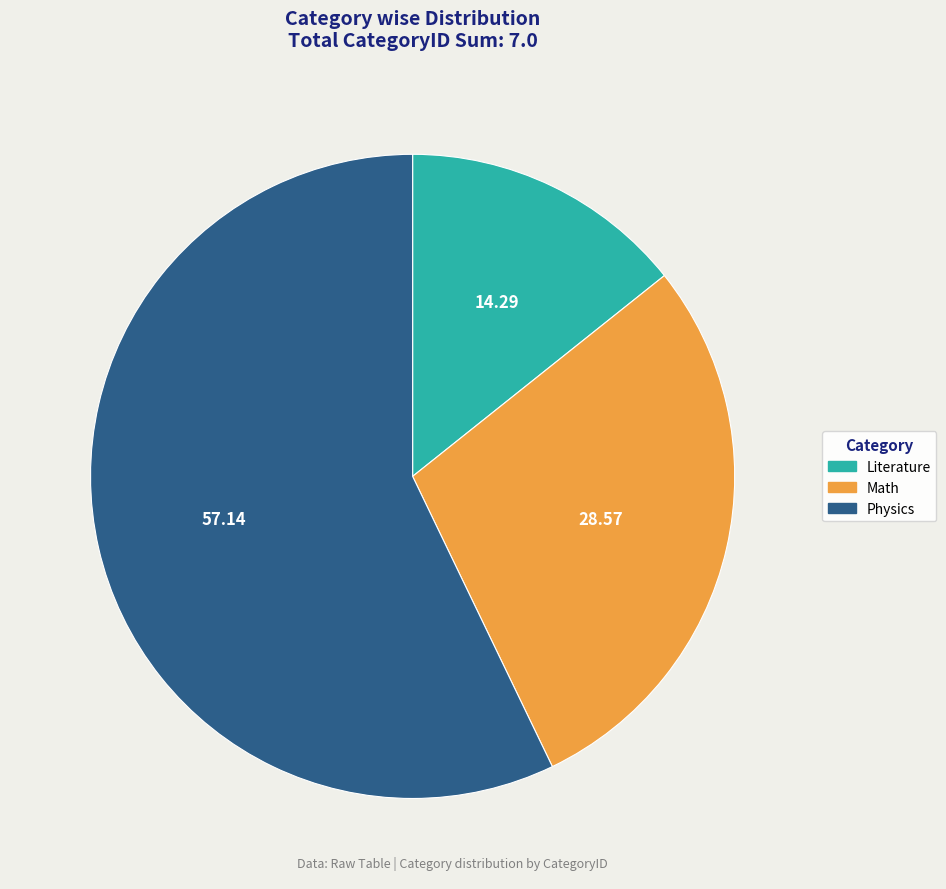

Do Literature and Math together represent more than half of the pie?

No